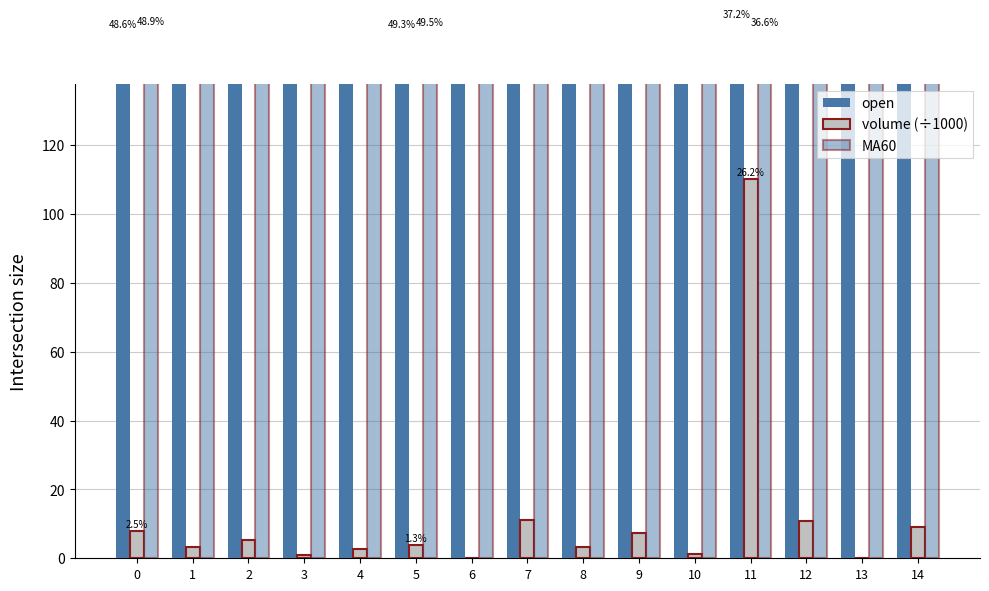

At which category does the chart reach its peak across all series?

12